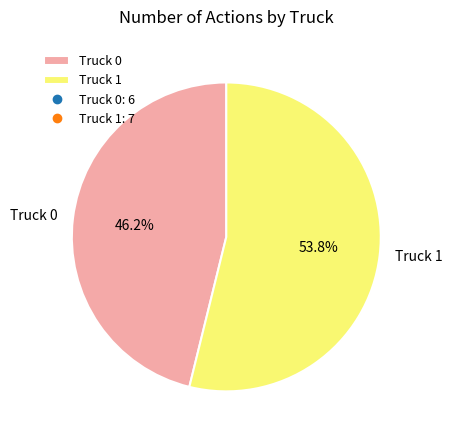

What percentage is the Truck 1 slice, to the nearest percent?

54%